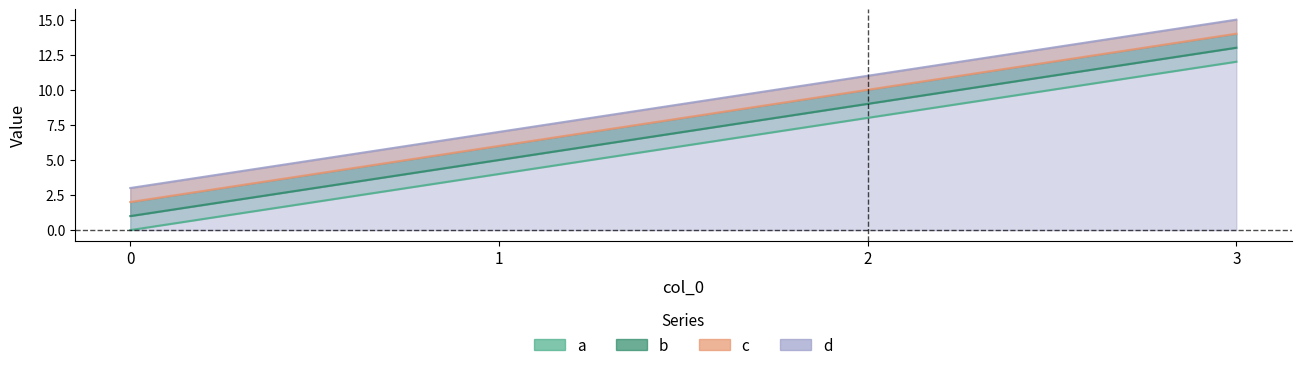

True or false: a and c cross at least once.

False